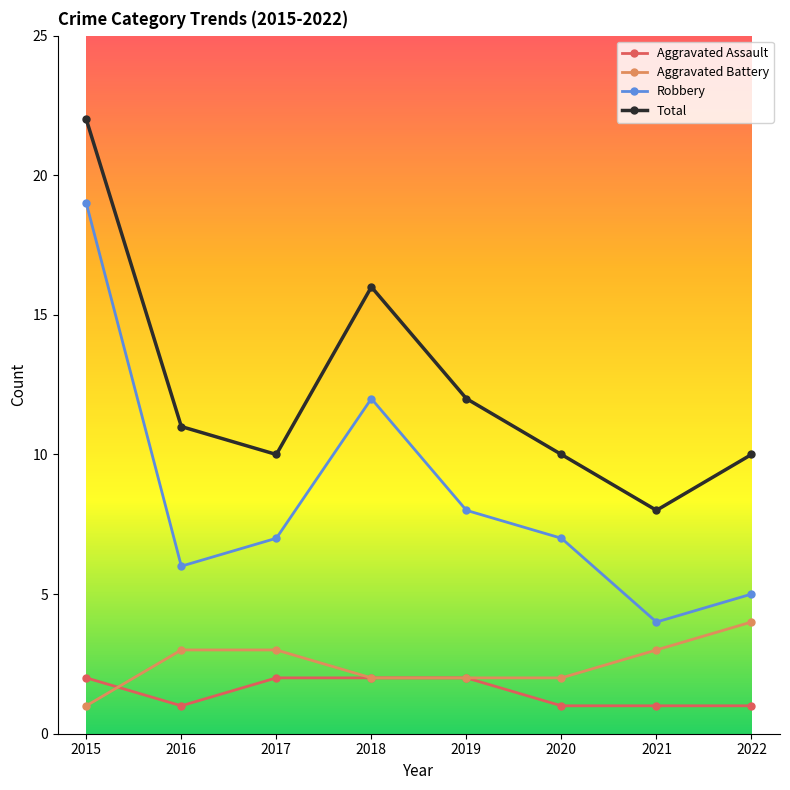

True or false: Total and Aggravated Battery intersect in this chart.

False